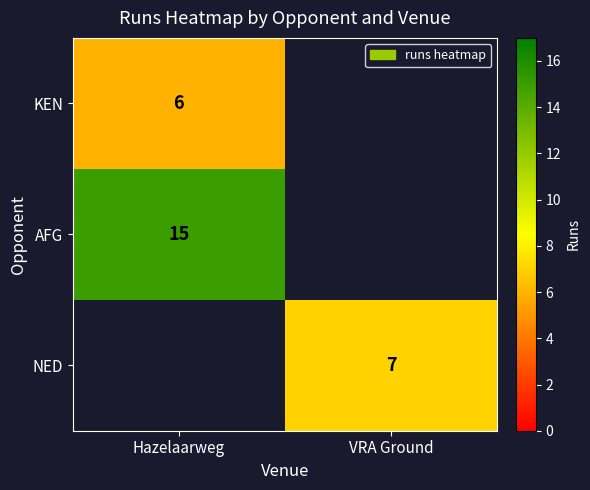

Is the value of AFG at Hazelaarweg greater than the value of KEN at Hazelaarweg?

Yes